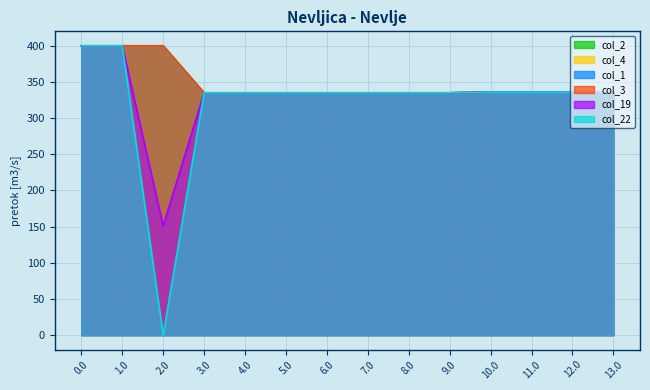

Reading left to right, transcribe all the data shown in this chart.

col_2: 400.0	400.0	400.0	335.0	335.0	335.0	335.0	335.0	335.0	335.0	336.0	336.0	336.0	335.0
col_4: 400.0	400.0	400.0	335.0	335.0	335.0	335.0	335.0	335.0	335.0	336.0	336.0	336.0	335.0
col_1: 400.0	400.0	400.0	335.0	335.0	335.0	335.0	335.0	335.0	335.0	336.0	336.0	336.0	335.0
col_3: 400.0	400.0	400.0	335.0	335.0	335.0	335.0	335.0	335.0	335.0	336.0	336.0	336.0	335.0
col_19: 400.0	400.0	151.0	335.0	335.0	335.0	335.0	335.0	335.0	335.0	336.0	336.0	336.0	335.0
col_22: 400.0	400.0	0.0	335.0	335.0	335.0	335.0	335.0	335.0	335.0	336.0	336.0	336.0	335.0